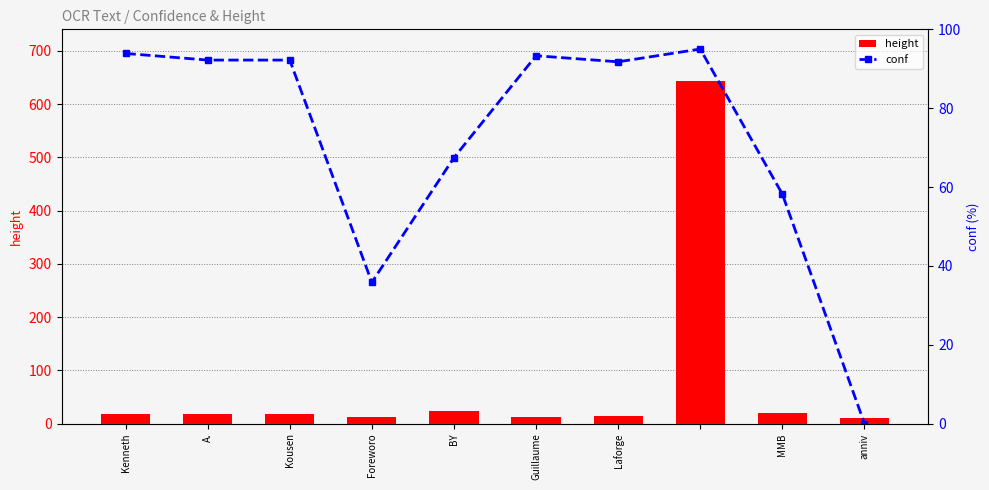

True or false: height has a value of 20 at MMB.

True